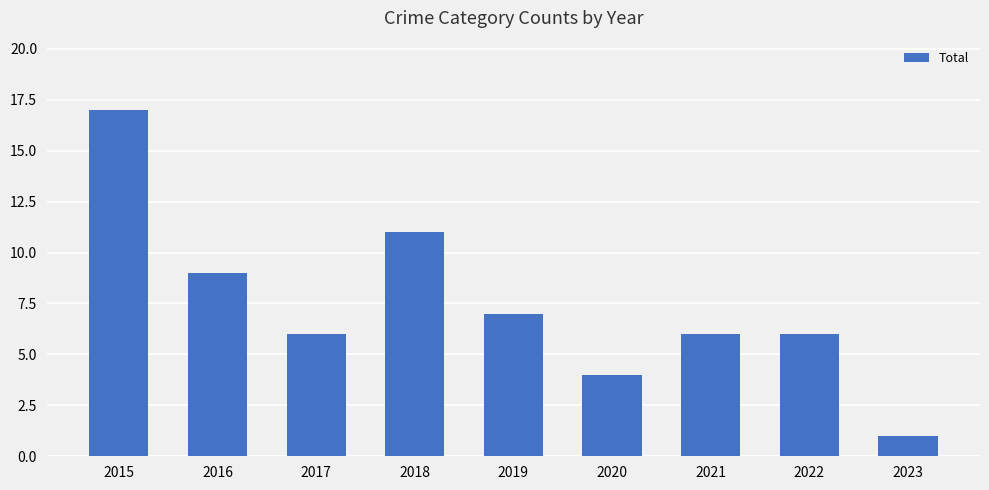

Reading right to left, transcribe all the data shown in this chart.

1	6	6	4	7	11	6	9	17